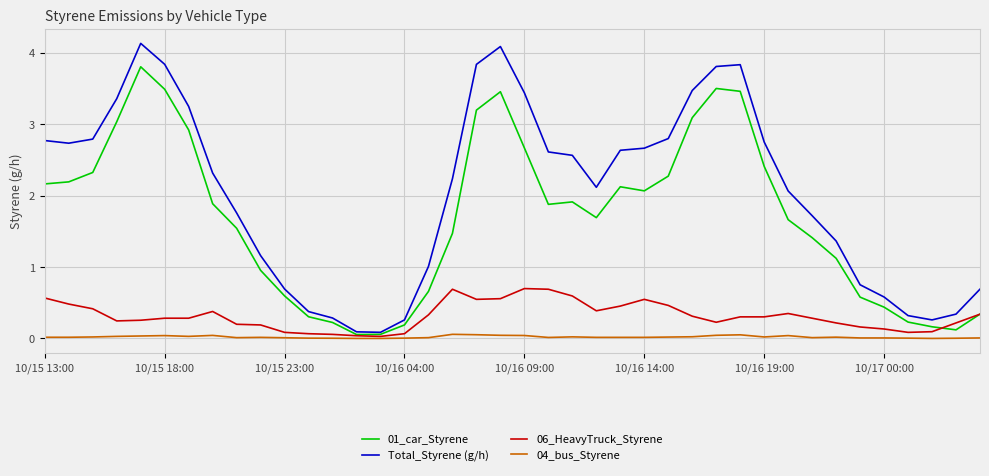

Rank the series by their maximum value, from highest to lowest.

Total_Styrene (g/h), 01_car_Styrene, 06_HeavyTruck_Styrene, 04_bus_Styrene